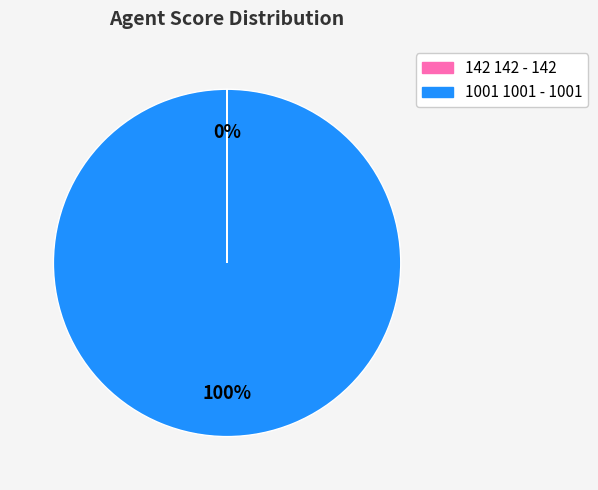

Which slice is the largest?

1001 1001 - 1001